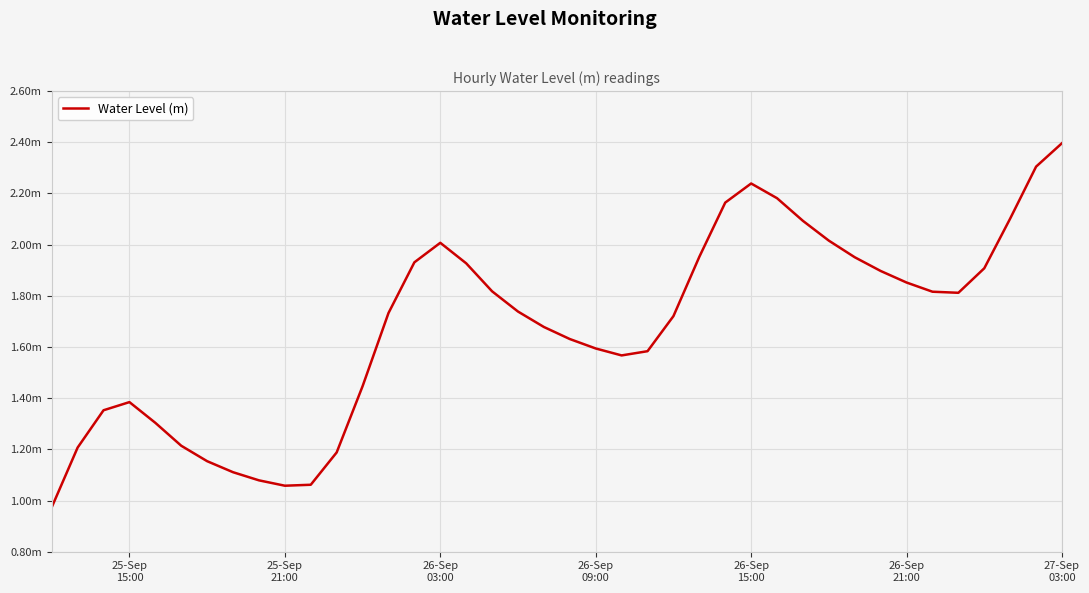

What is the average value?

1.7